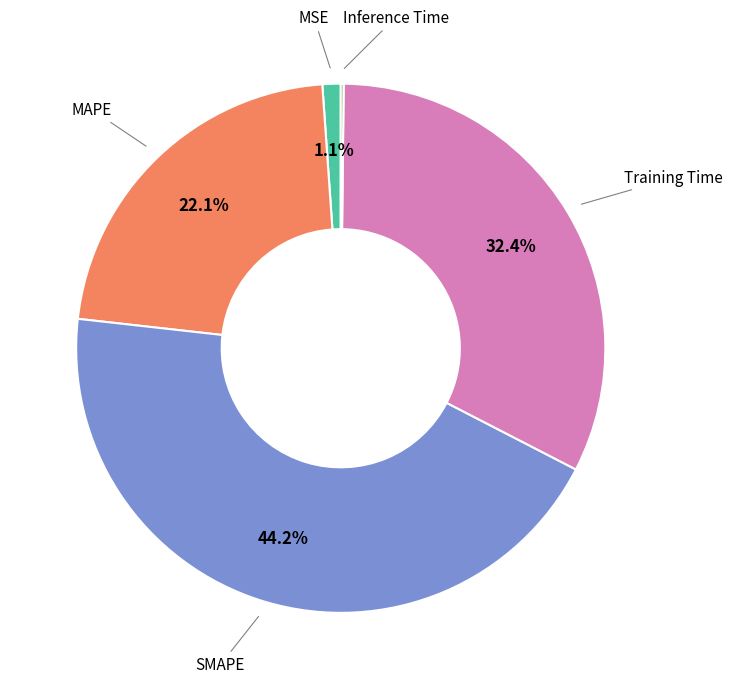

Which slice is the largest?

SMAPE